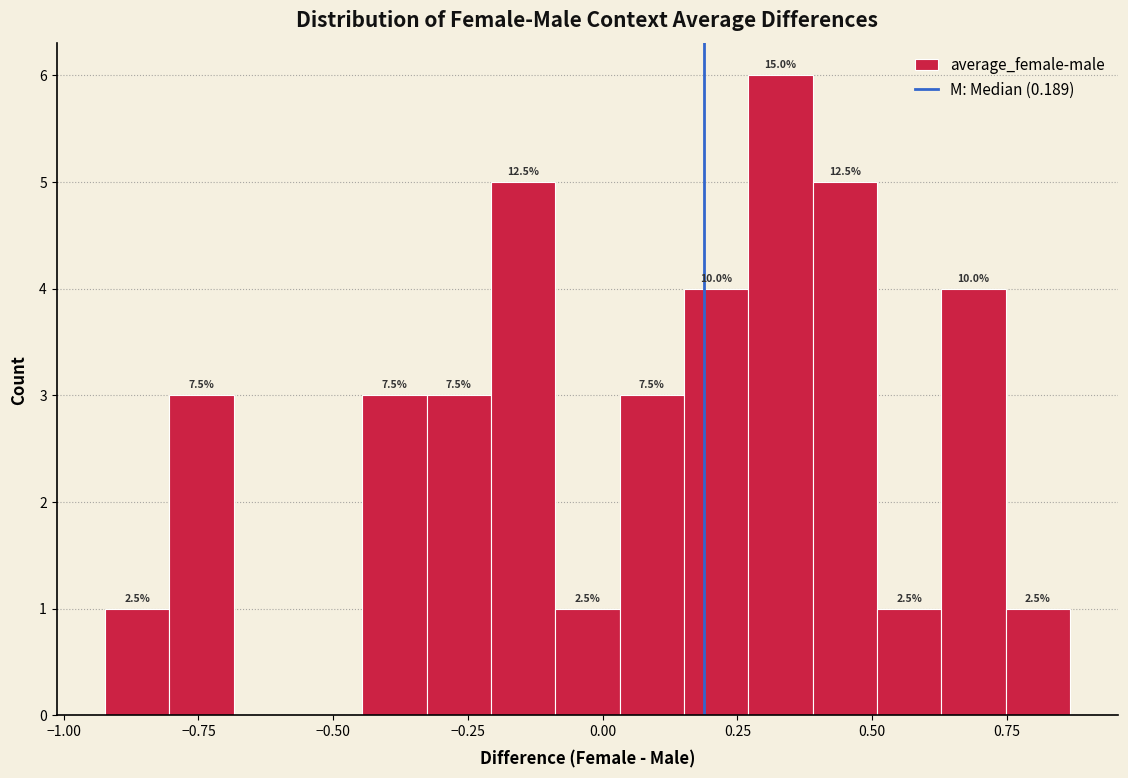

Read against the x-axis, roughly where is the centre of the tallest bar?

0.35